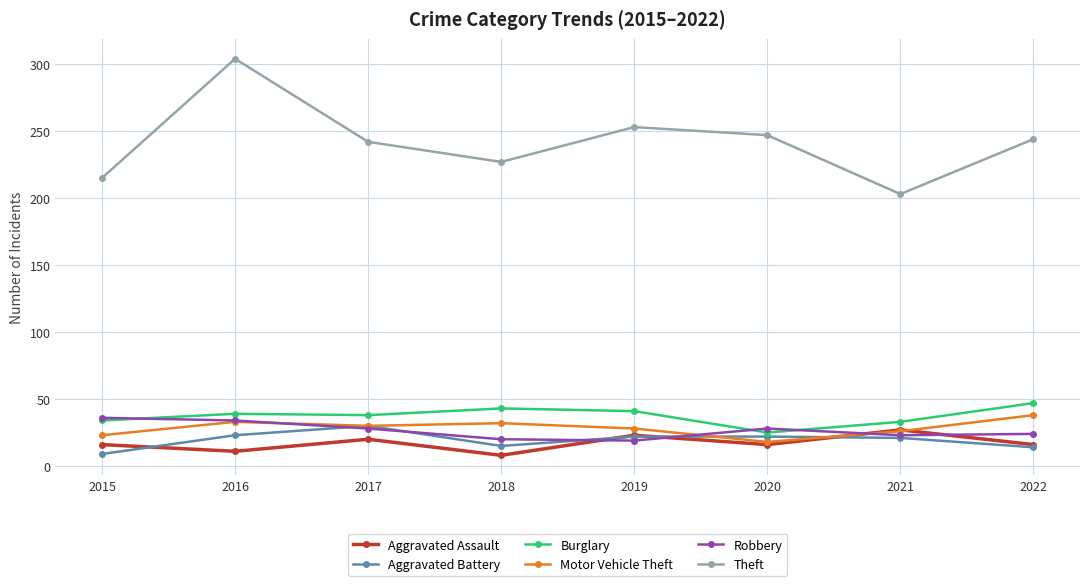

In Robbery, how many points are lower than both neighbors (excluding endpoints)?

2